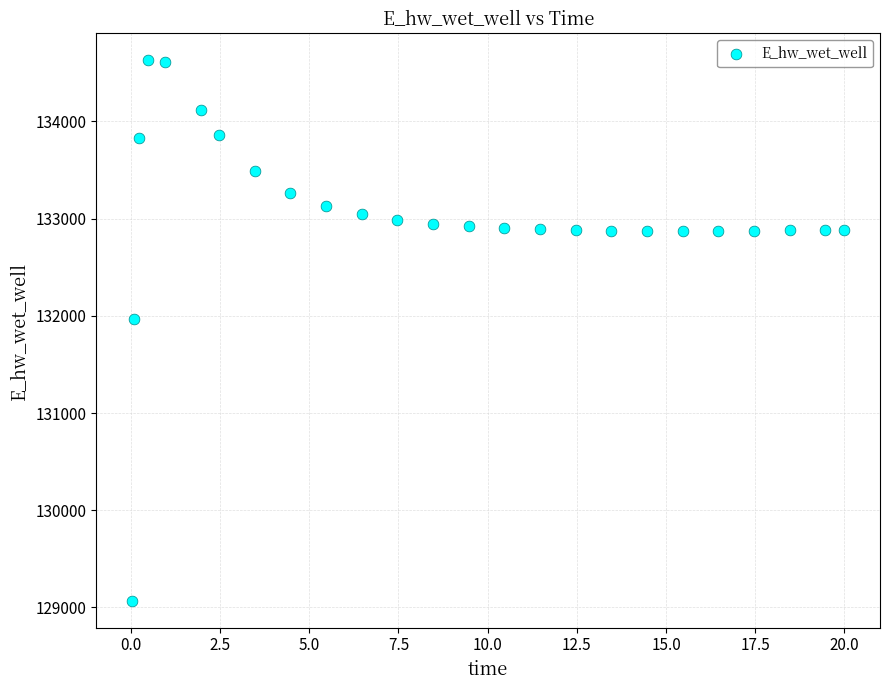

What Y value in the scatter plot is closest to 131849?

131970.0